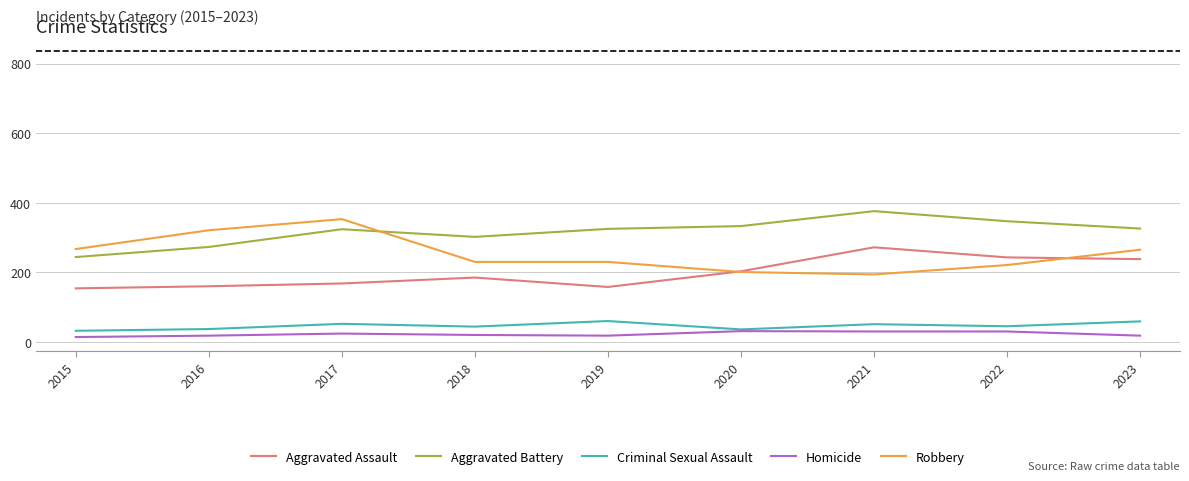

What is the difference between the highest and lowest values at 2018?

282